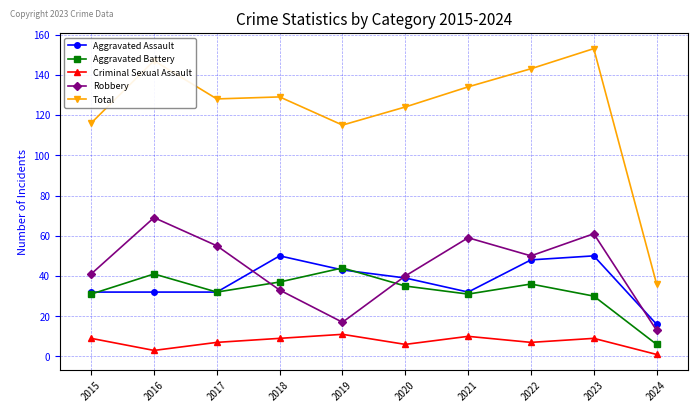

What is the value of the Criminal Sexual Assault point at the 10th from the left?

1